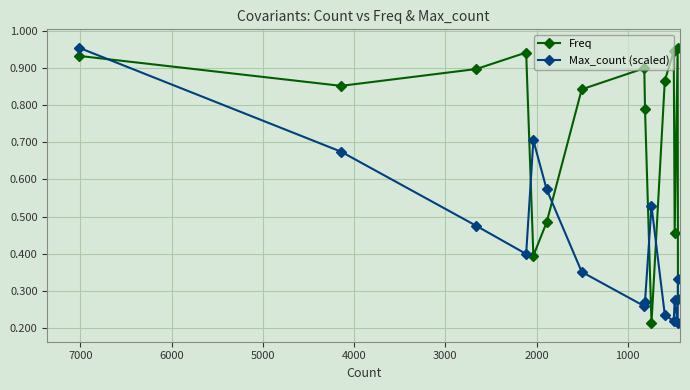

What is the sum of all Freq values?

10.7